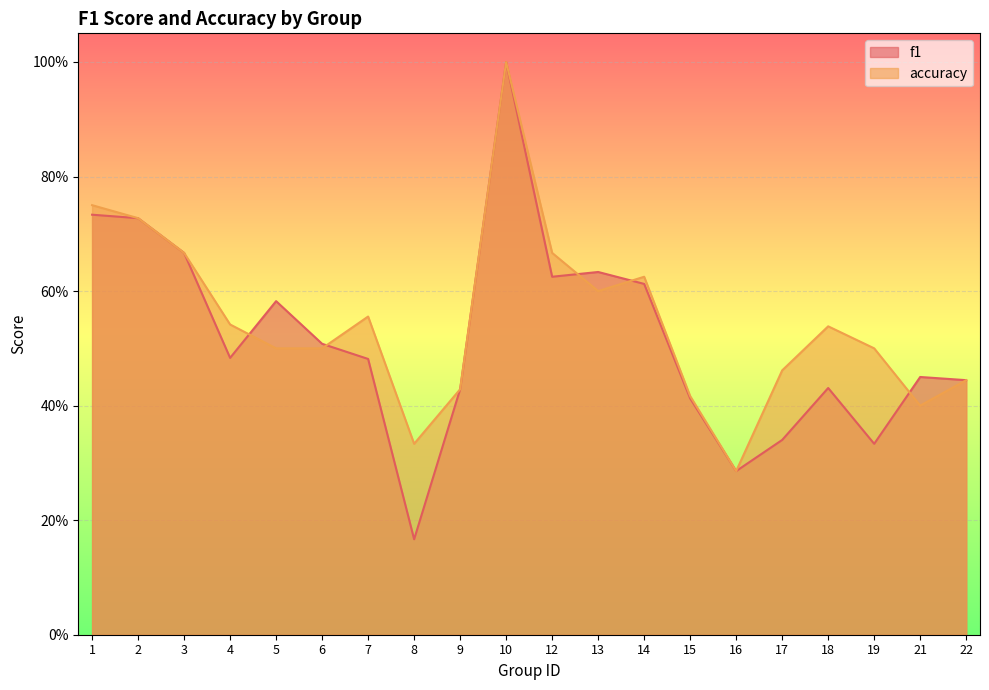

Rank the series at 14 from lowest to highest value.

f1, accuracy